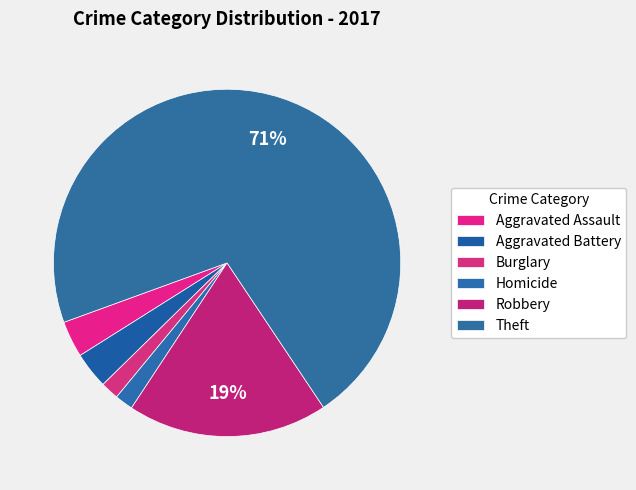

What is the largest slice in the pie chart?

Theft